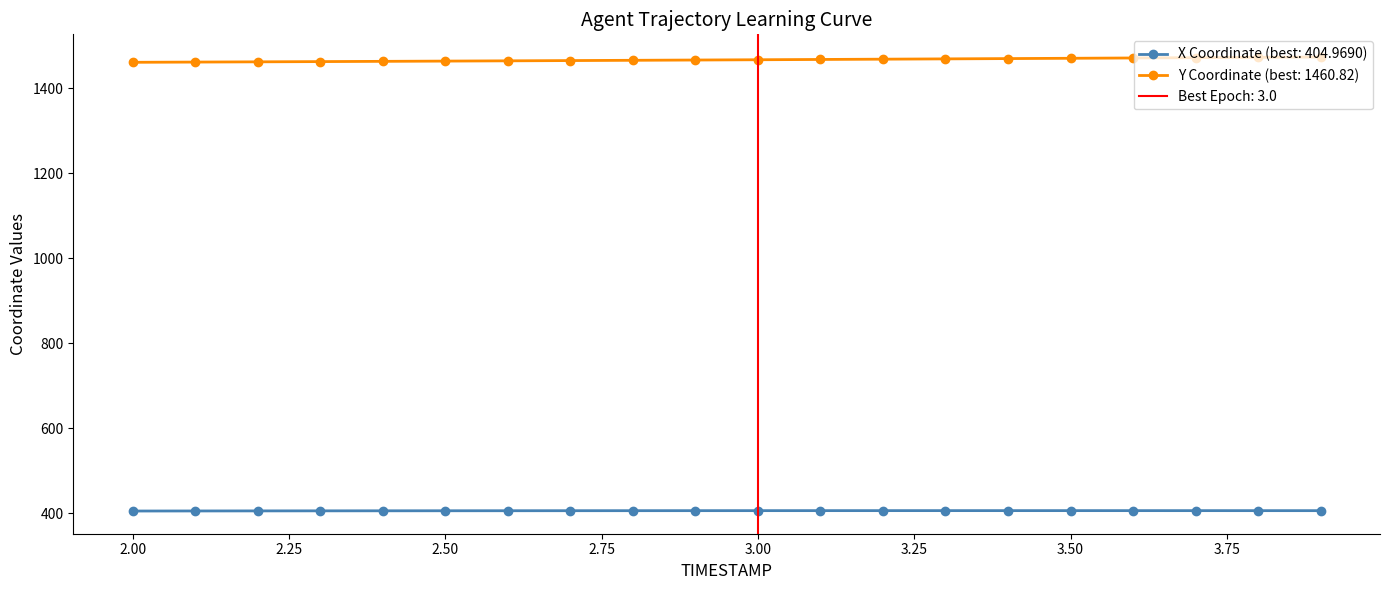

What is the average value of the Y series?

1466.7